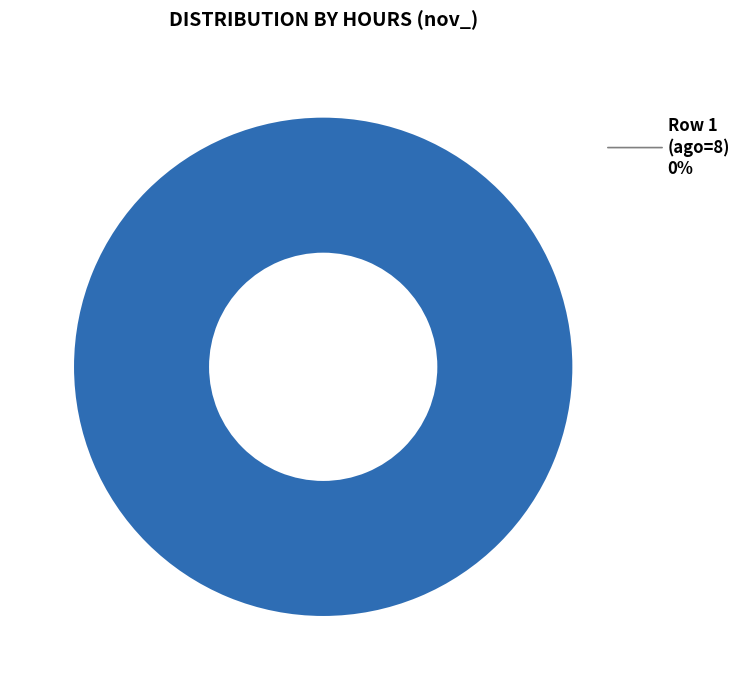

Which slice is the largest?

ago_ = 0